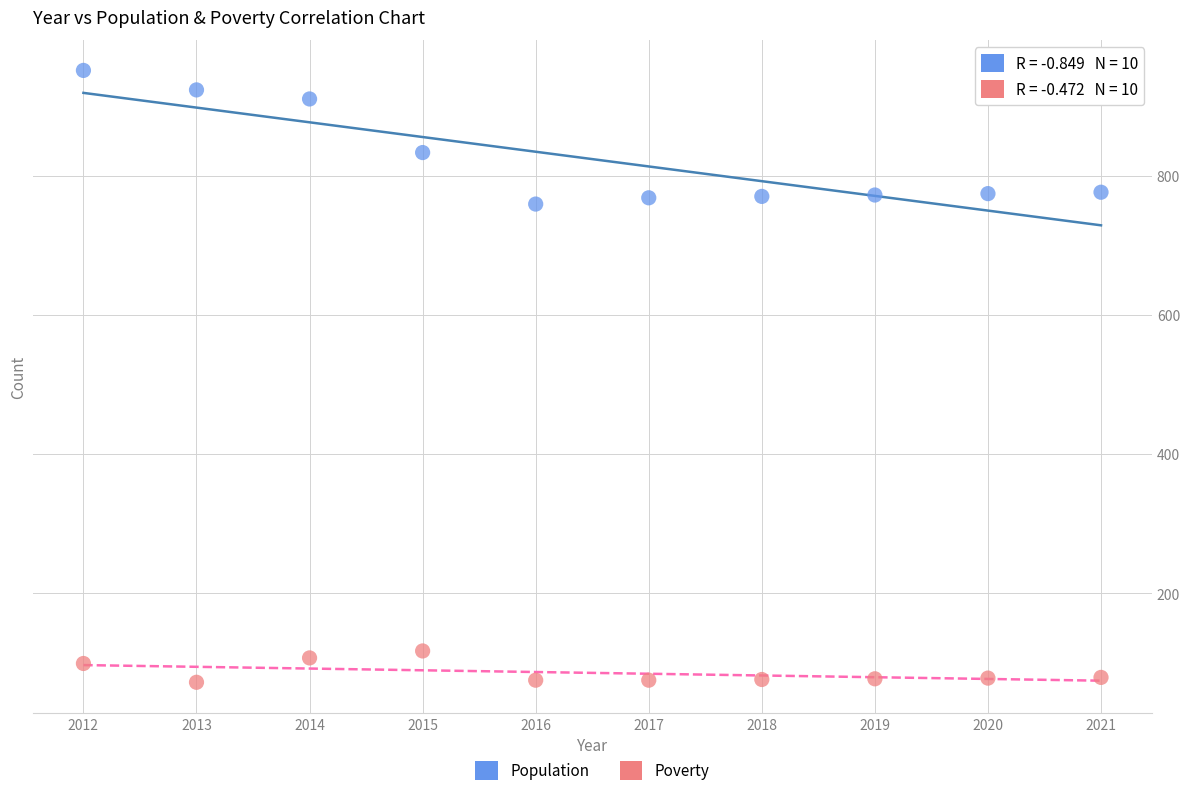

Across all data points, what is the range of X values (max minus min)?

9